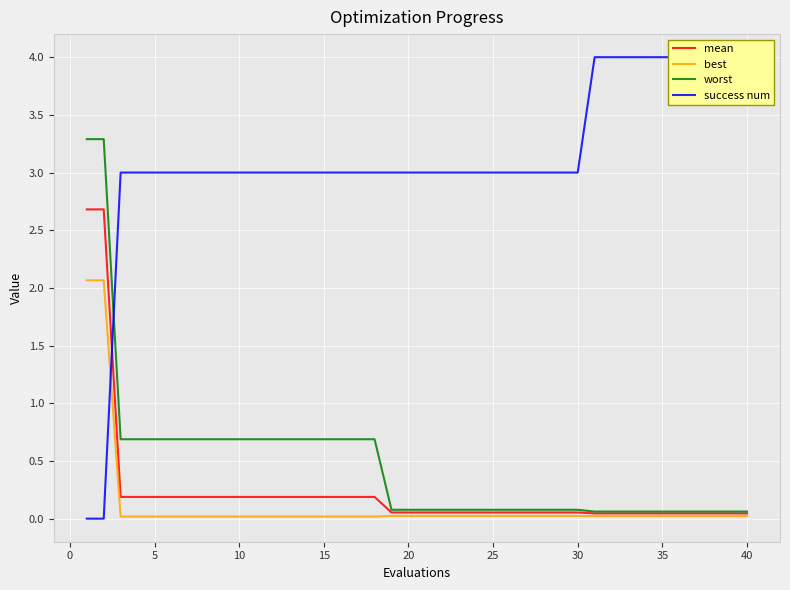

What is the highest value of the worst series?

3.3